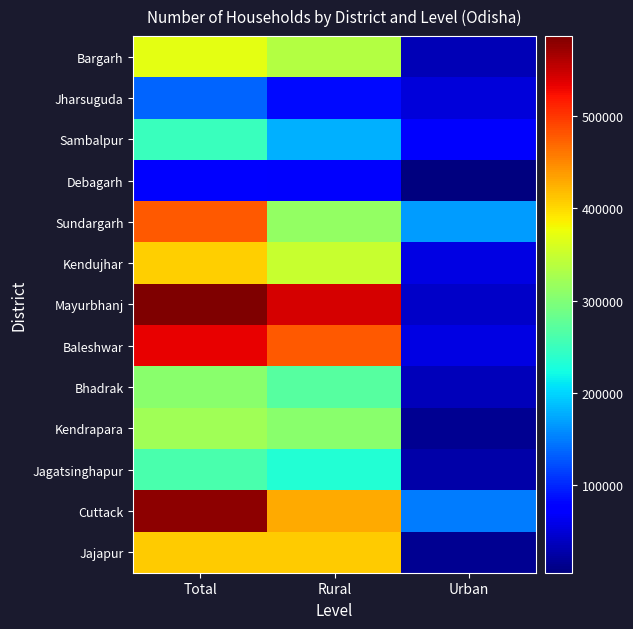

At which category does the chart reach its minimum across all series?

Urban